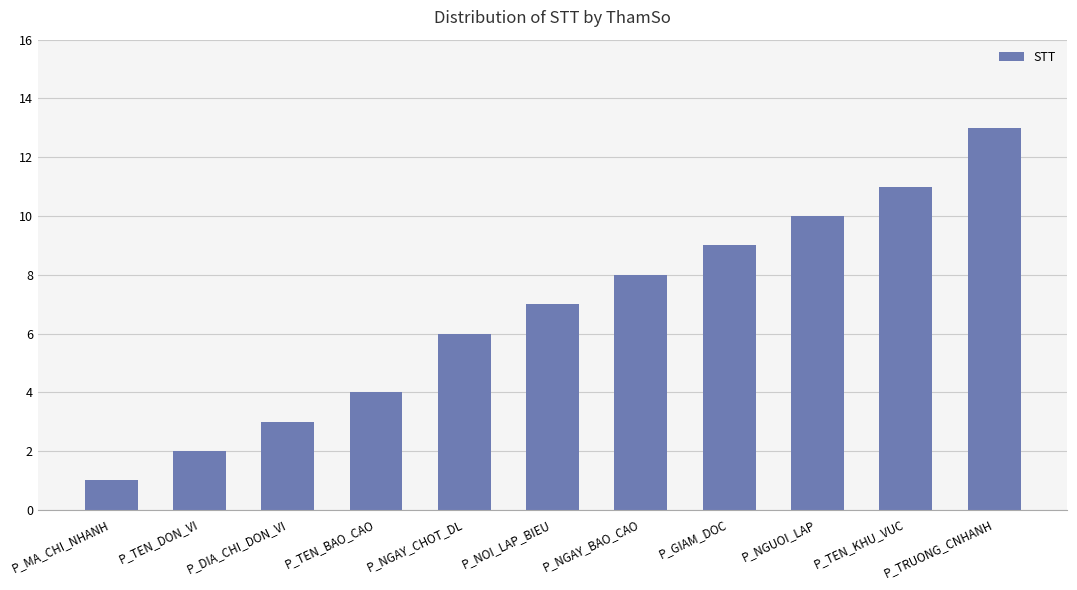

Which label corresponds to the smallest value in the chart?

P_MA_CHI_NHANH